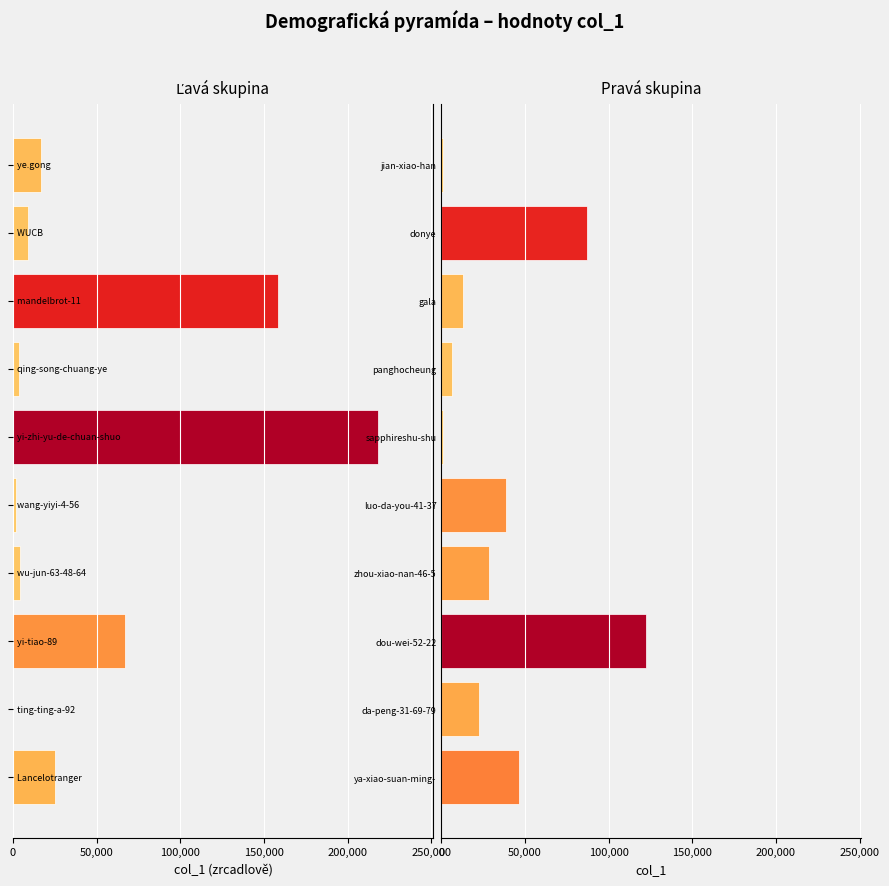

At sapphireshu-shu, list the series in order from largest to smallest.

Pravá skupina, Ľavá skupina